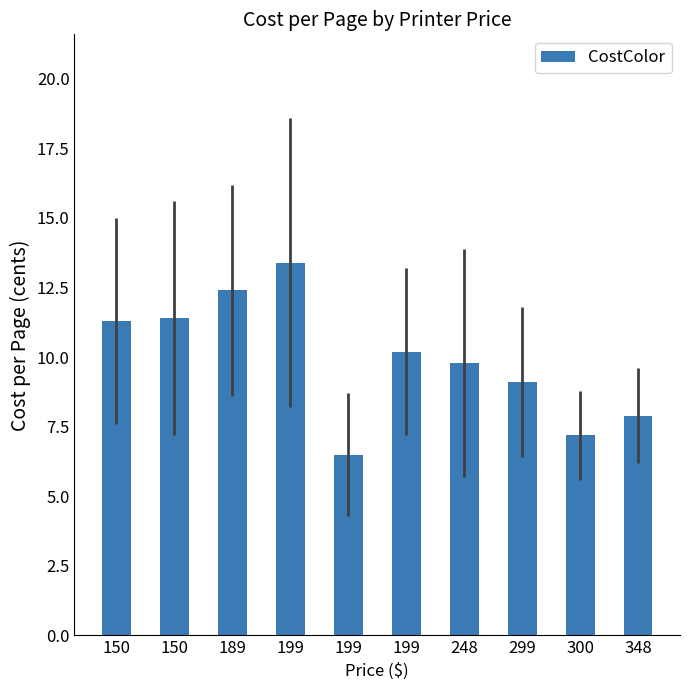

Are the bars horizontal?

No